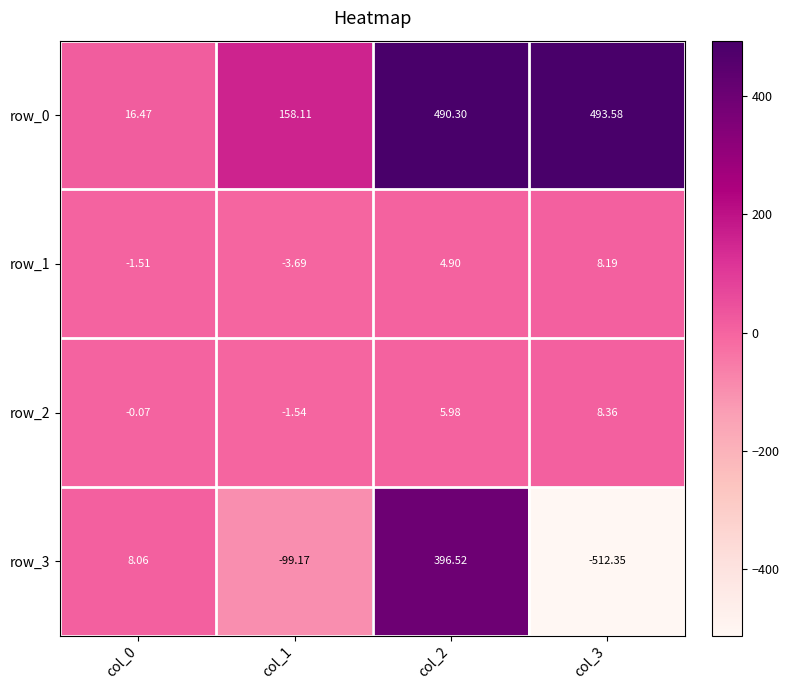

Rank the series by their maximum value, from lowest to highest.

row_1, row_2, row_3, row_0